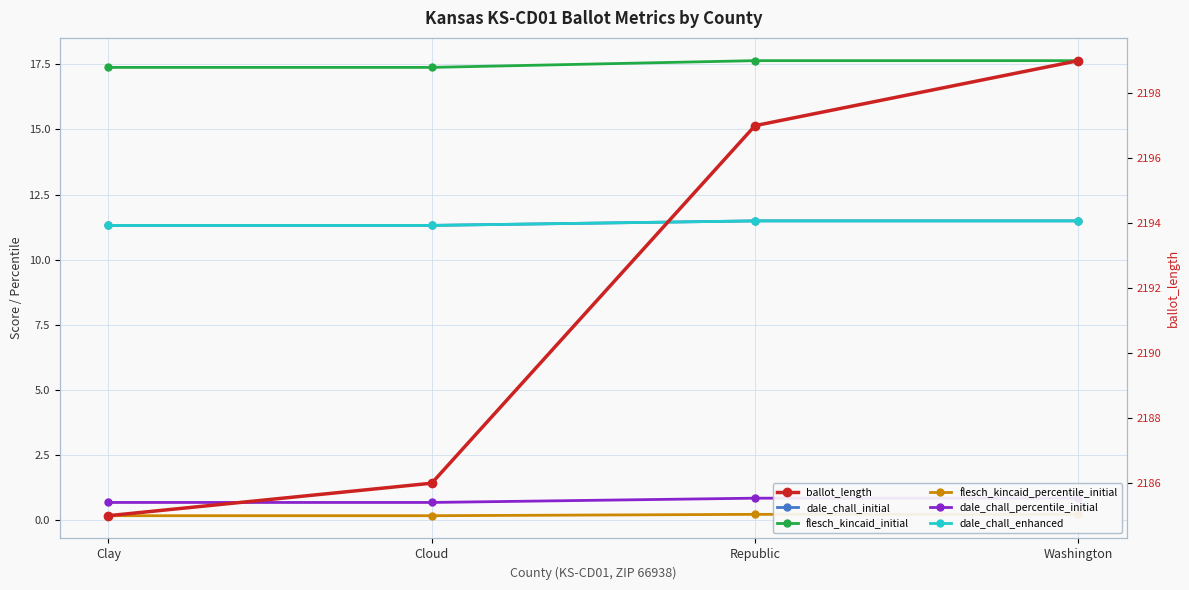

Rank the categories by flesch_kincaid_initial value from lowest to highest.

Clay, Cloud, Republic, Washington